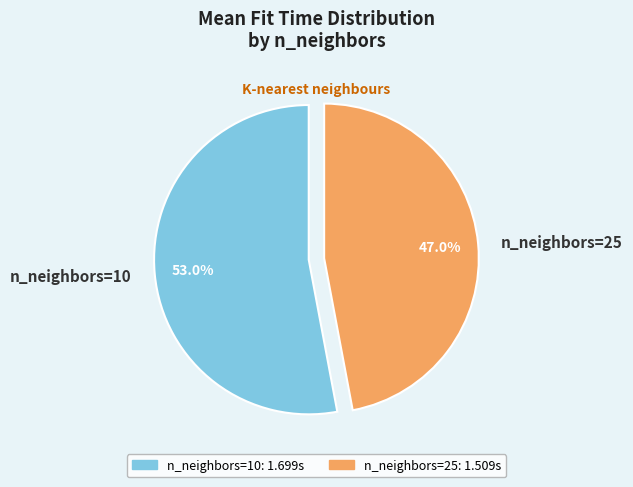

Which category accounts for the majority?

n_neighbors=10